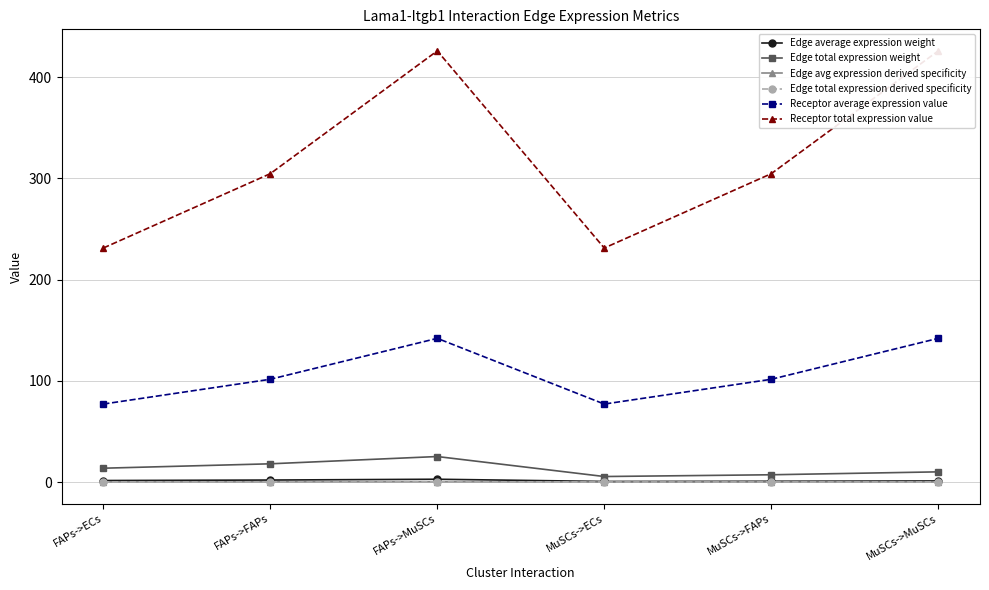

True or false: Edge total expression derived specificity has a value of 0.2 at FAPs->ECs.

True